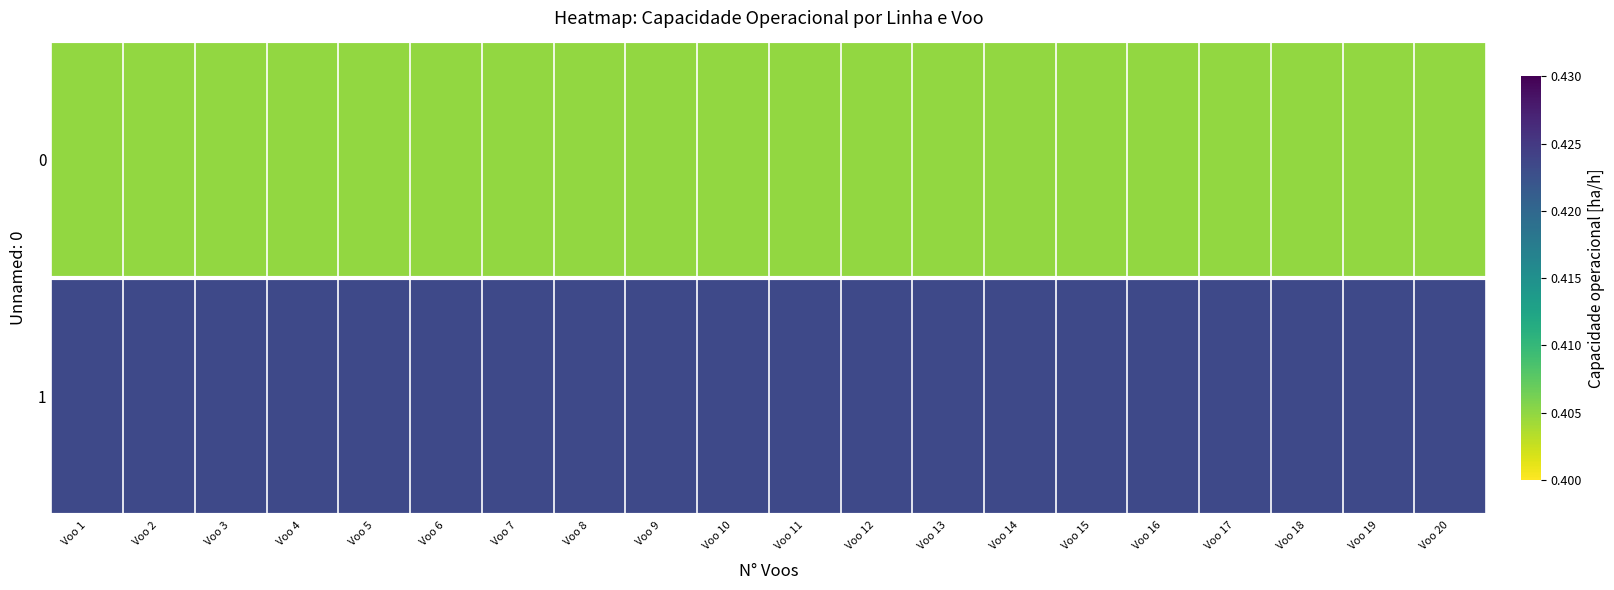

At Voo 14, list the series in order from largest to smallest.

1, 0